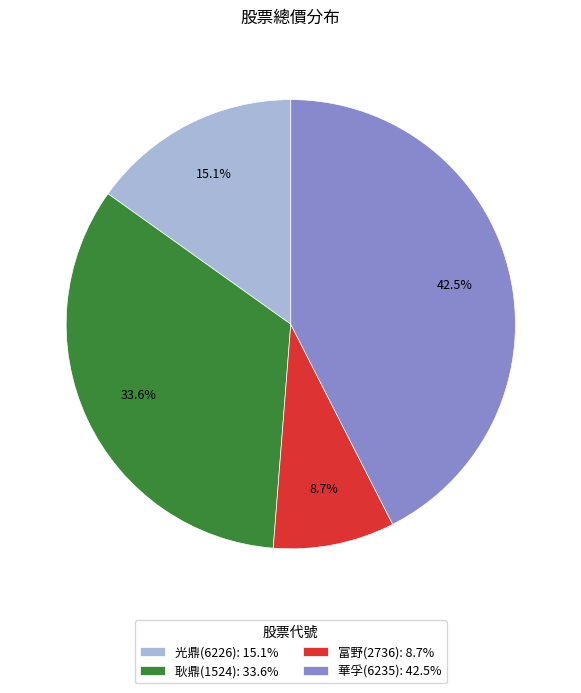

Do 富野(2736): 8.7% and 光鼎(6226): 15.1% together represent more than half of the pie?

No